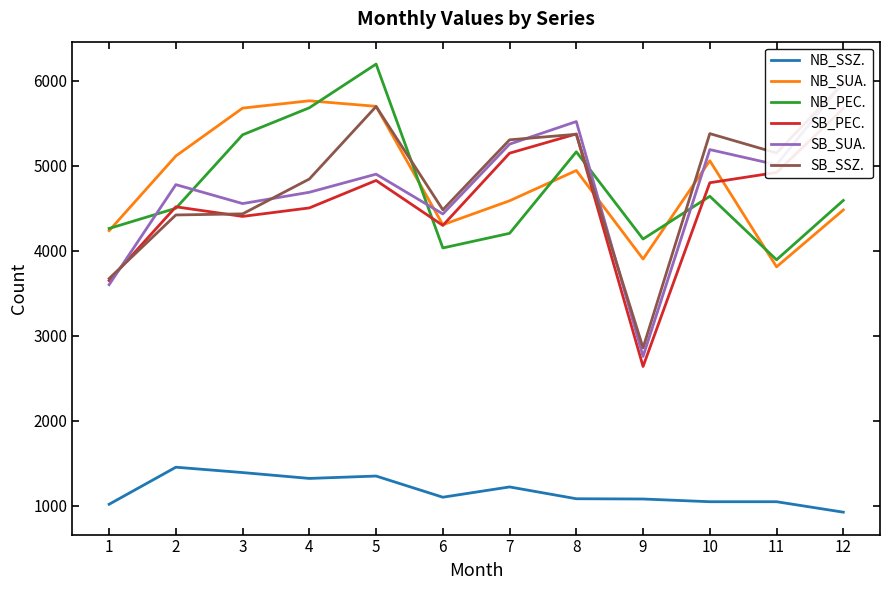

At which label does NB_SUA. first exceed 4943?

2